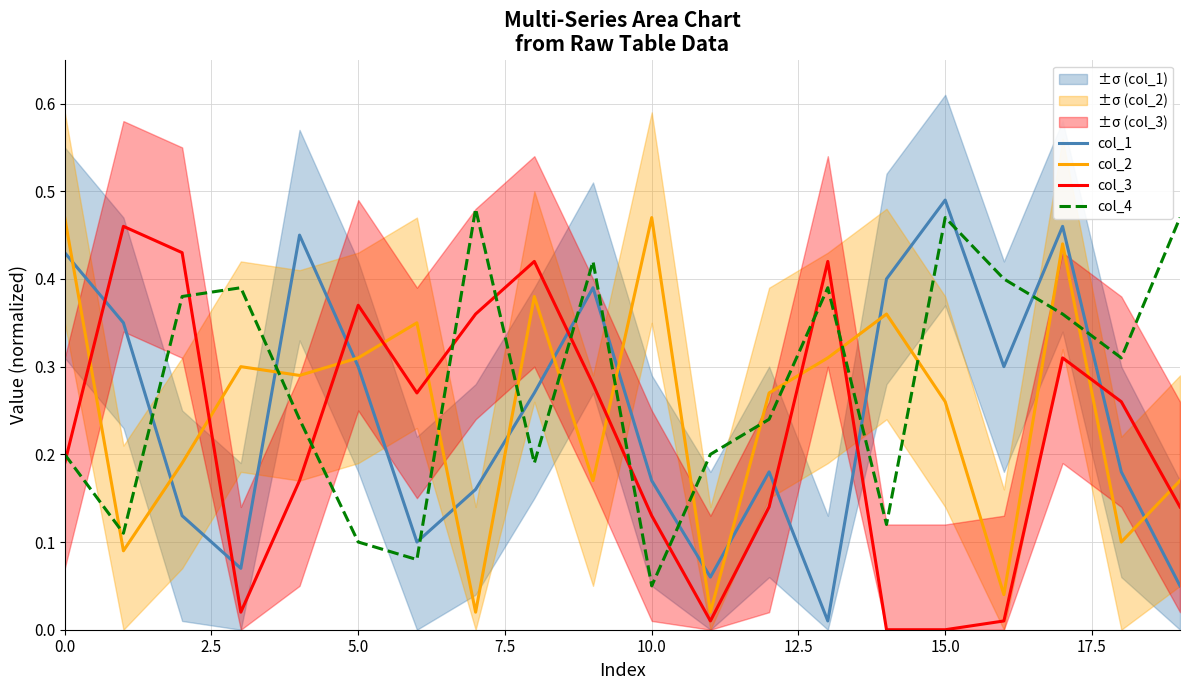

The value of col_3 at 14 is 0.1. True or false?

False